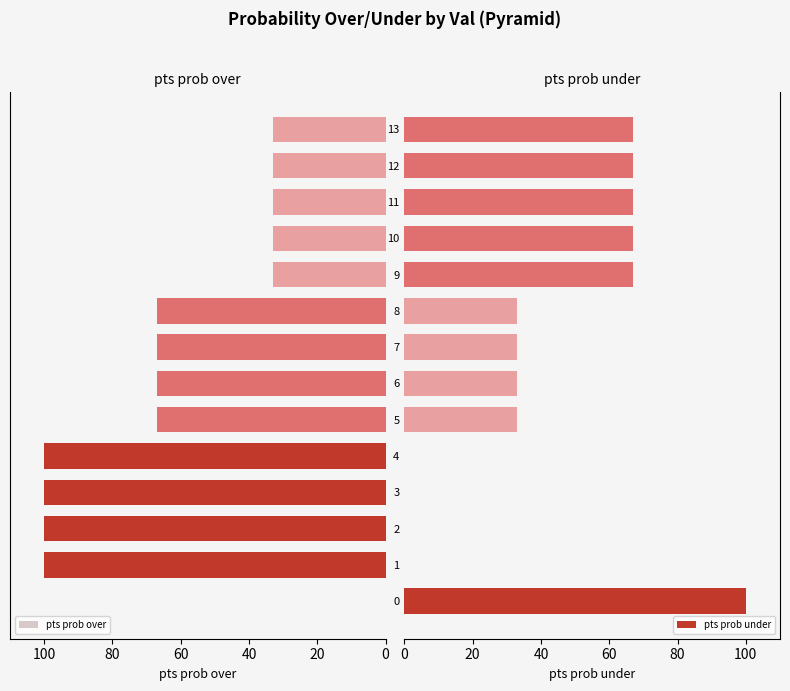

What is the total value across all series at 7?

100